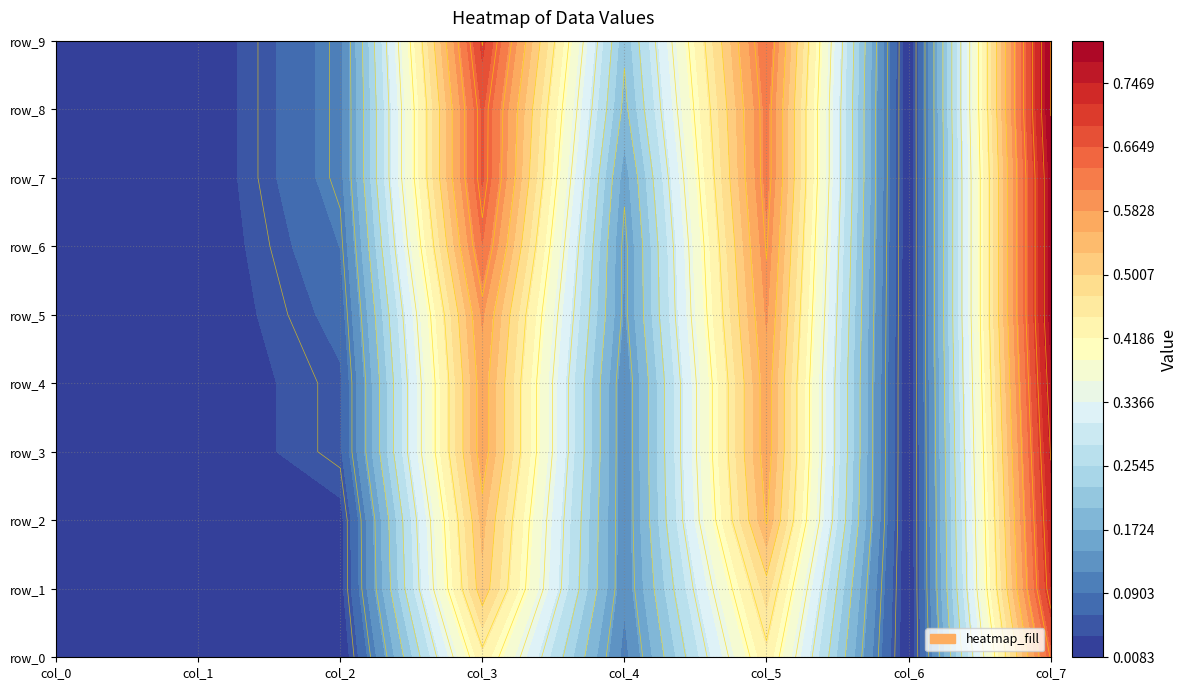

Reading right to left, extract all data points from this chart.

col_0: 9=0.0	8=0.0	7=0.0	6=0.0	5=0.0	4=0.0	3=0.0	2=0.0	1=0.0	0=0.0
col_1: 9=0.0	8=0.0	7=0.0	6=0.0	5=0.0	4=0.0	3=0.0	2=0.0	1=0.0	0=0.0
col_2: 9=0.1	8=0.1	7=0.1	6=0.1	5=0.1	4=0.1	3=0.1	2=0.0	1=0.0	0=0.0
col_3: 9=0.7	8=0.7	7=0.7	6=0.6	5=0.6	4=0.6	3=0.6	2=0.5	1=0.5	0=0.4
col_4: 9=0.2	8=0.2	7=0.2	6=0.1	5=0.1	4=0.1	3=0.1	2=0.1	1=0.1	0=0.1
col_5: 9=0.6	8=0.6	7=0.6	6=0.6	5=0.6	4=0.6	3=0.6	2=0.6	1=0.5	0=0.4
col_6: 9=0.0	8=0.0	7=0.0	6=0.0	5=0.0	4=0.0	3=0.0	2=0.0	1=0.0	0=0.0
col_7: 9=0.8	8=0.8	7=0.8	6=0.8	5=0.8	4=0.8	3=0.8	2=0.7	1=0.7	0=0.7